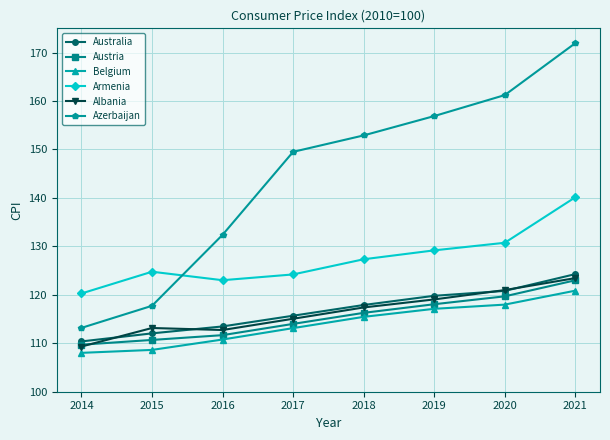

What is the difference between the highest and lowest values at 2018?

37.4